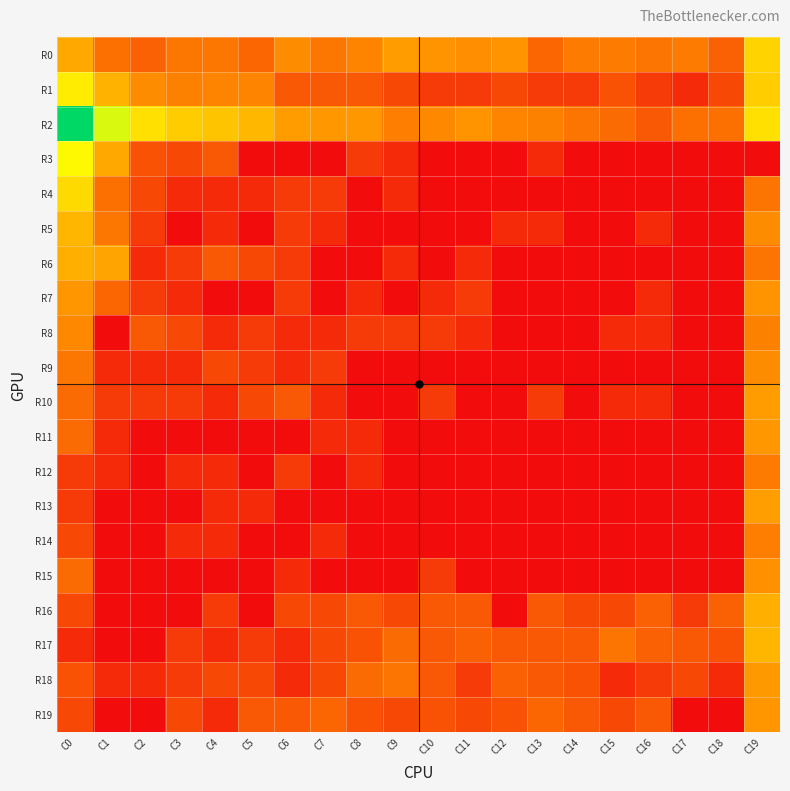

What is the spread (max minus min) of values at C5?

4.1